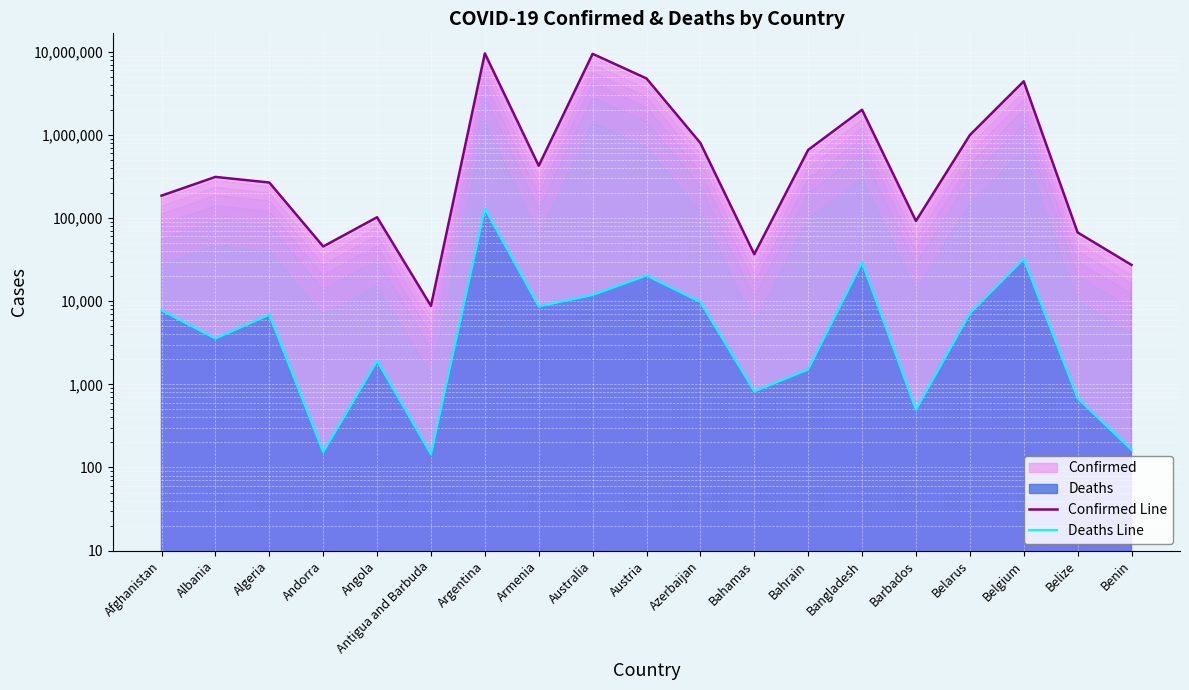

True or false: Deaths Line and Confirmed Line intersect in this chart.

False